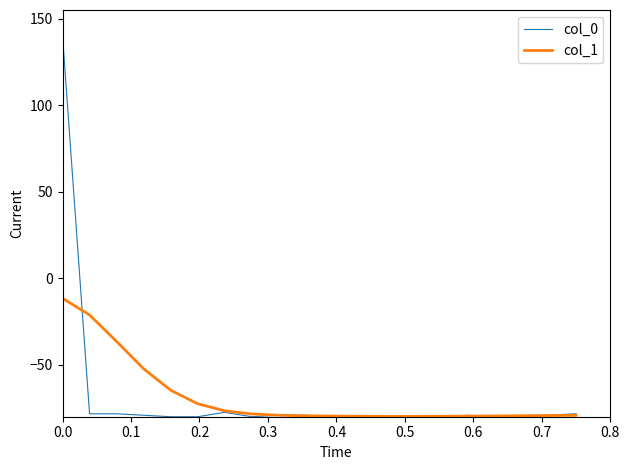

How many distinct data groups are displayed?

2